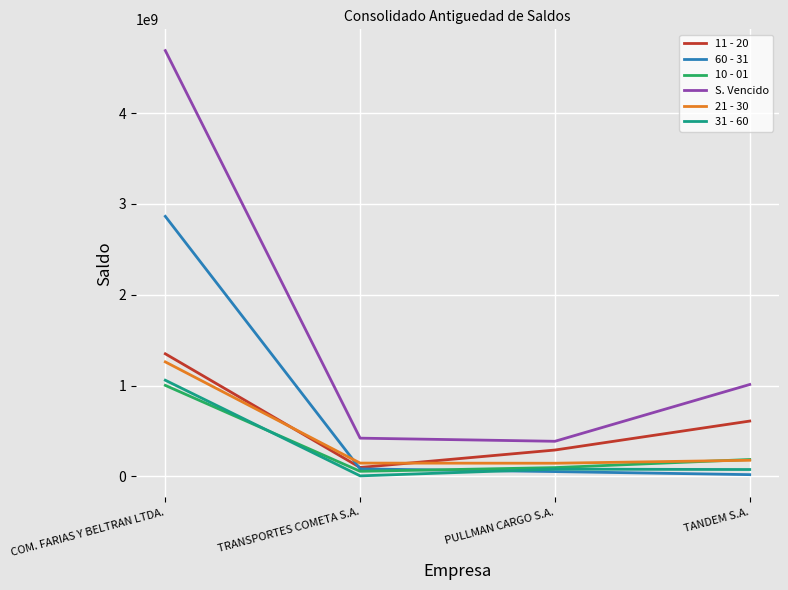

What is the spread (max minus min) of values at PULLMAN CARGO S.A.?

333900360